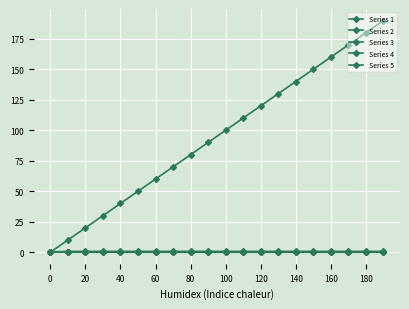

Count the number of categories in the chart.

20